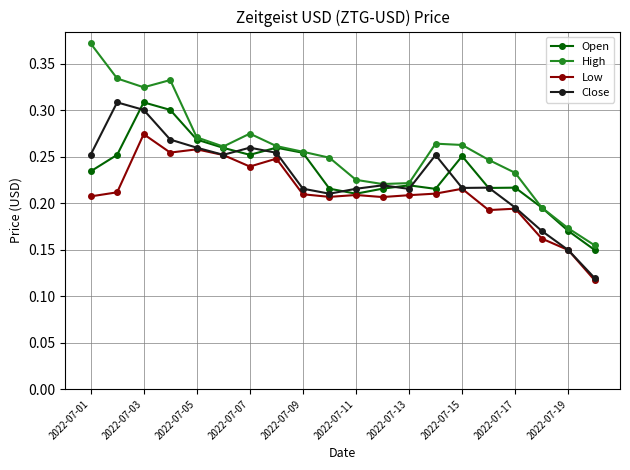

What are all the series names shown in the legend?

Open, High, Low, Close